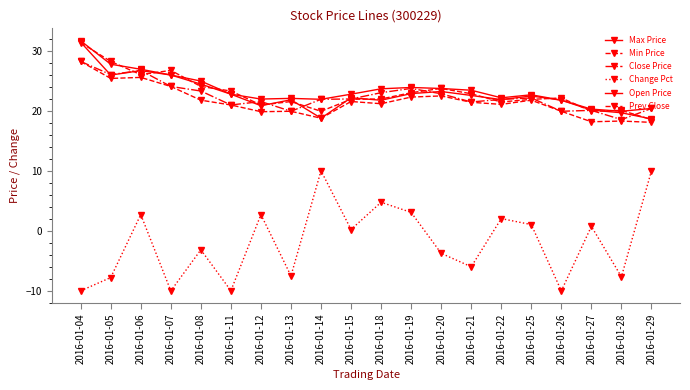

True or false: Close Price and Change Pct intersect in this chart.

False